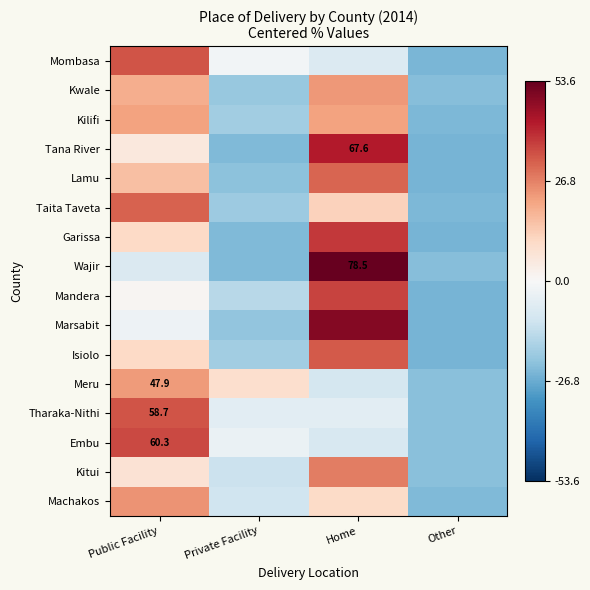

Which label corresponds to the largest value in the chart?

Home